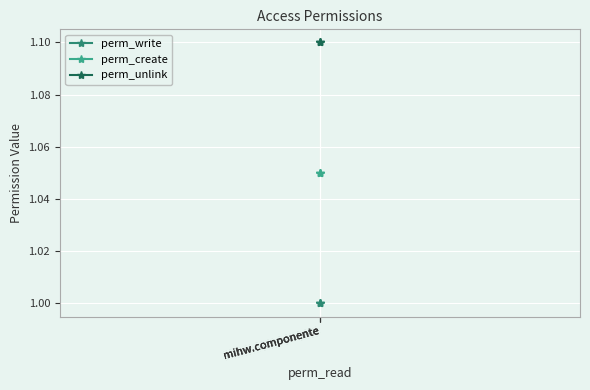

What is the spread (max minus min) of values at mihw.componente?

0.1